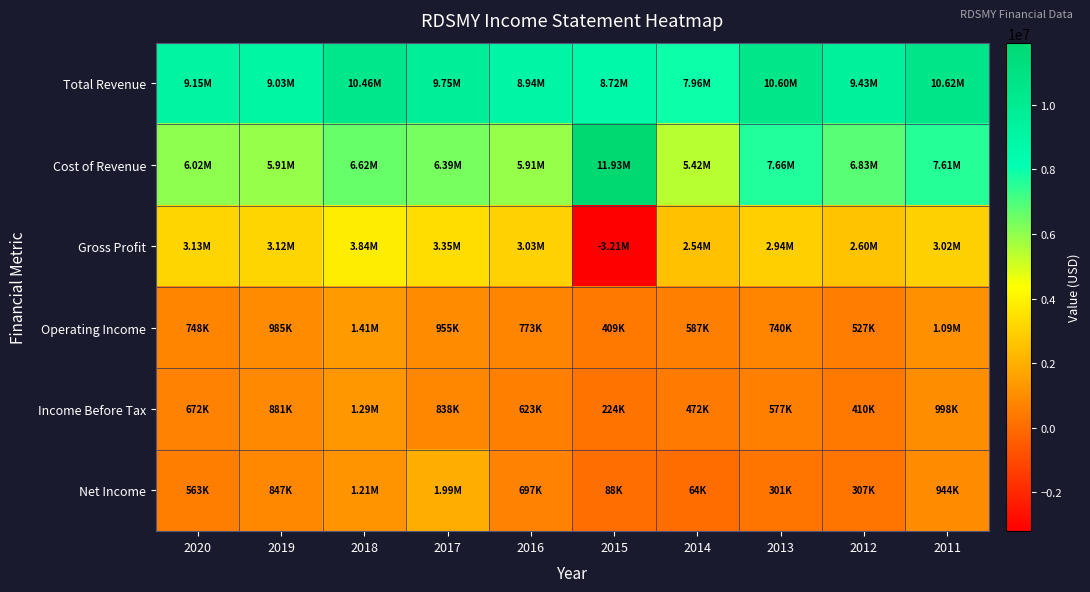

What is the total value across all series at 2011?

24273100